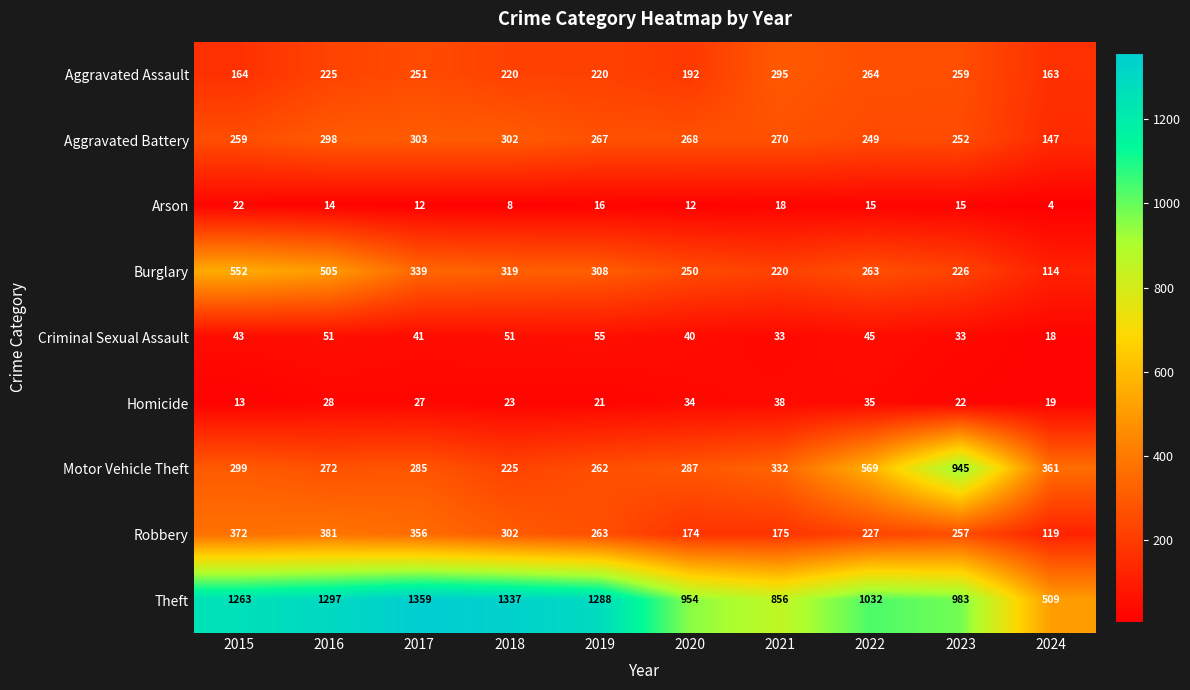

What is the difference between the maximum and minimum values in the Arson series?

18